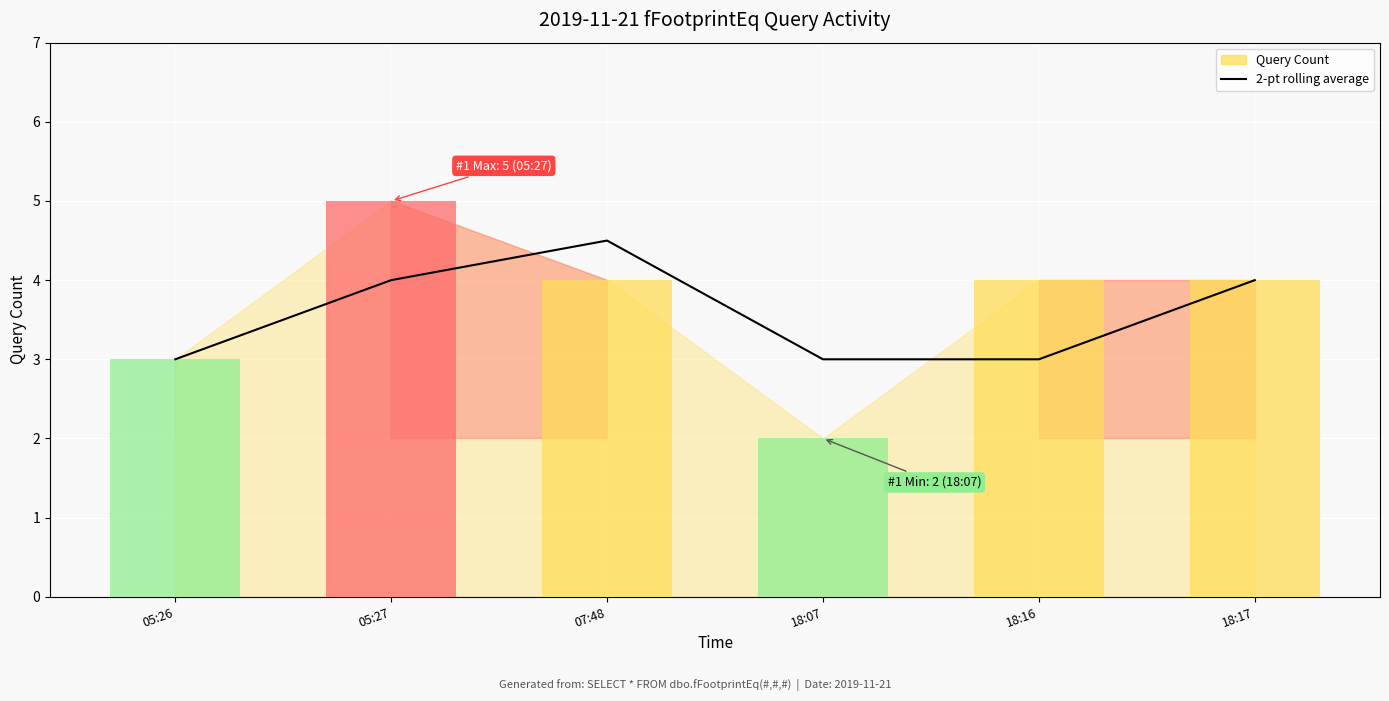

Reading left to right, list all the values displayed in this chart.

3.0	4.0	4.5	3.0	3.0	4.0